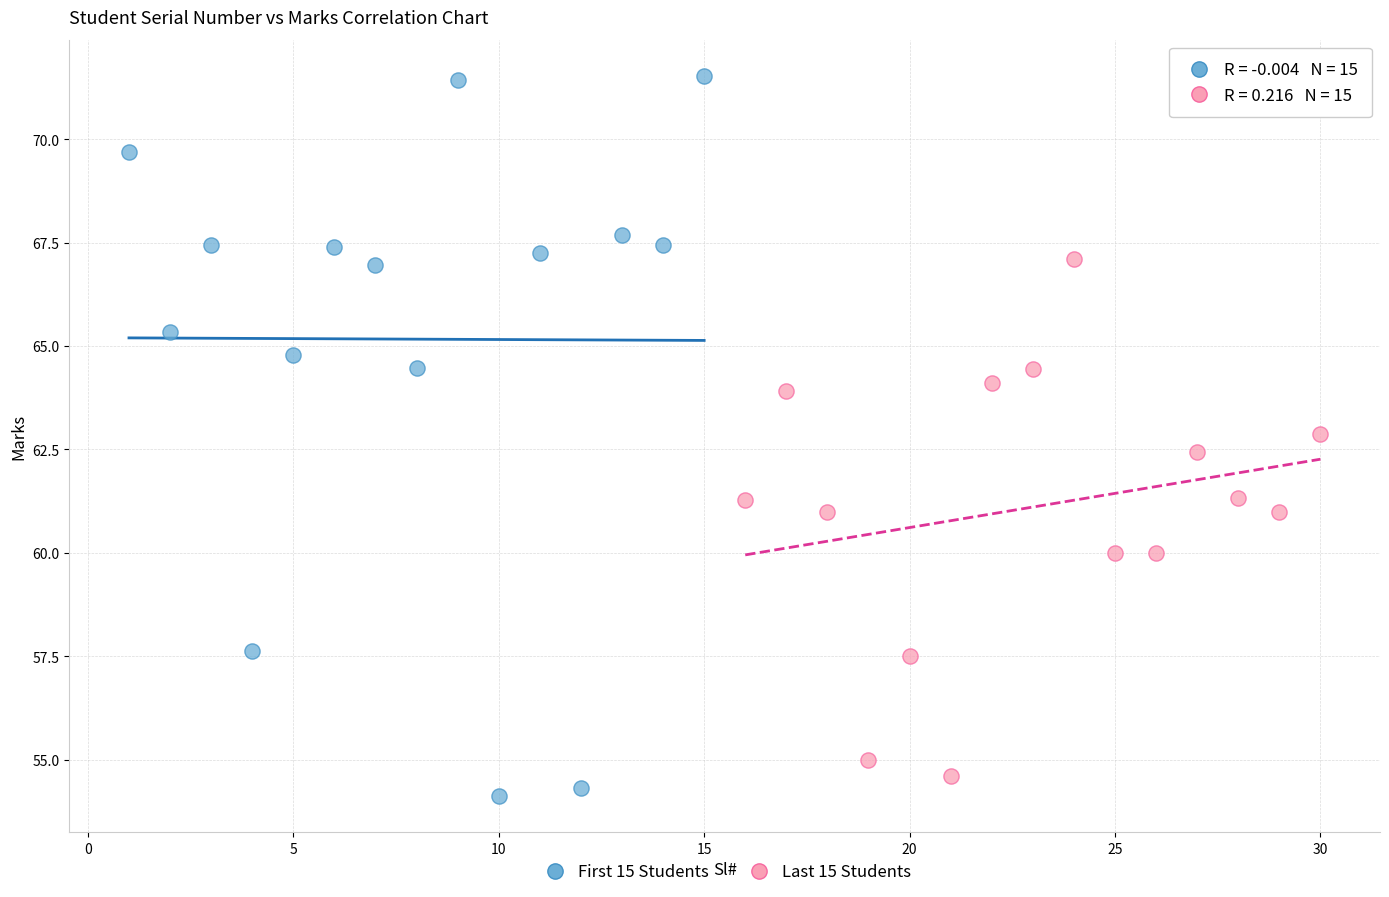

Which series has the widest spread of Y values?

First 15 Students